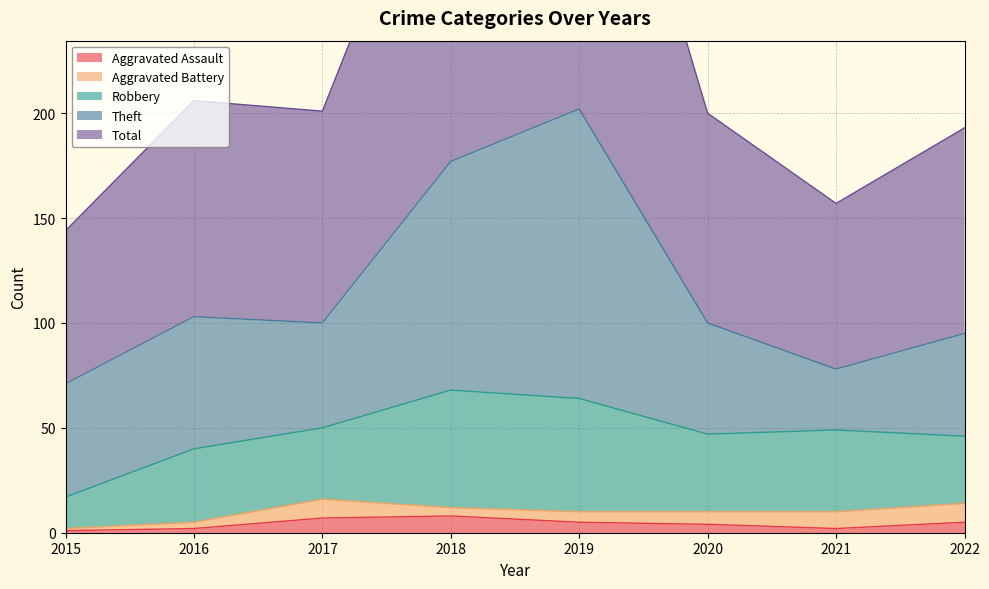

Reading left to right, list all the values displayed in this chart.

Aggravated Assault: 1	2	7	8	5	4	2	5
Aggravated Battery: 1	3	9	4	5	6	8	9
Robbery: 15	35	34	56	54	37	39	32
Theft: 54	63	50	109	138	53	29	49
Total: 73	103	101	178	204	100	79	98